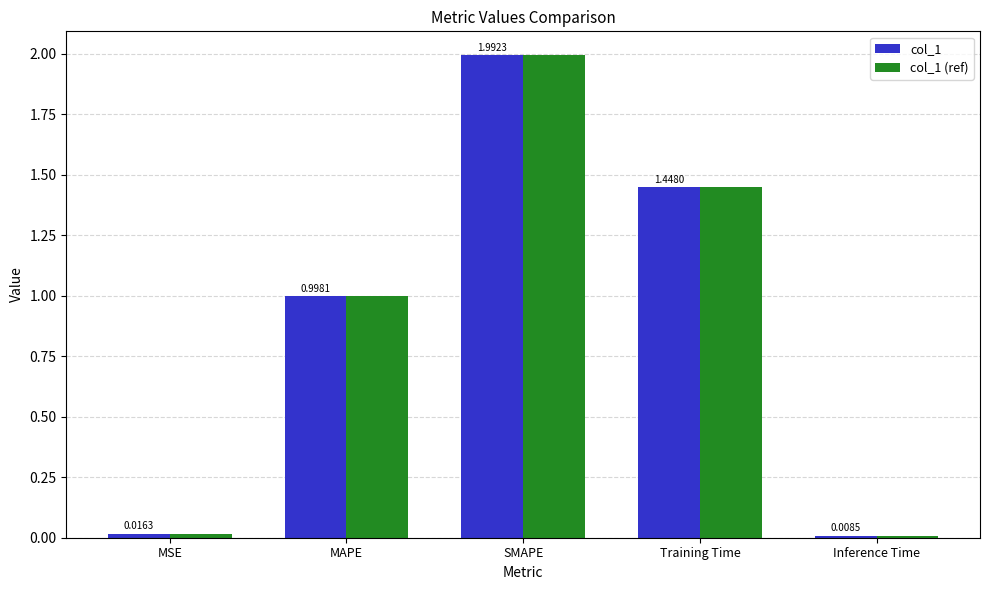

What position from the right is MSE?

5